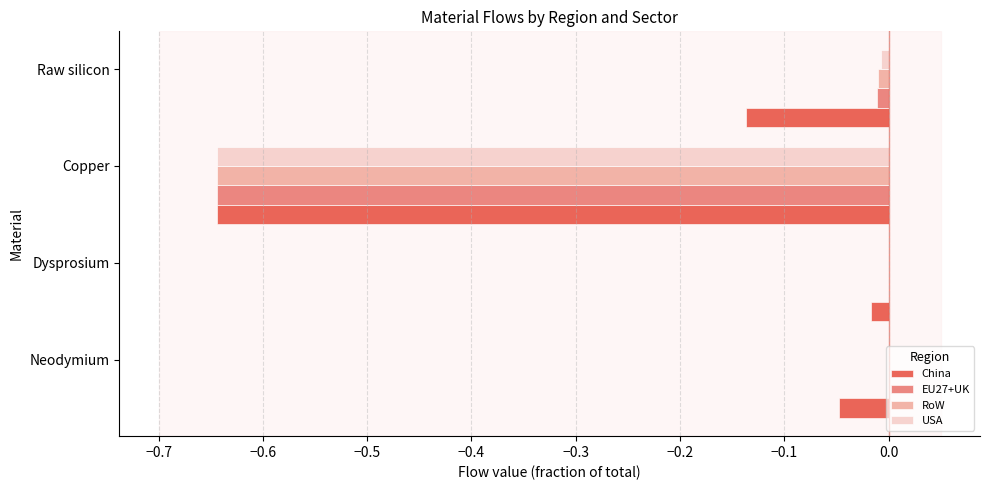

What is the sum of all EU27+UK values?

-0.7